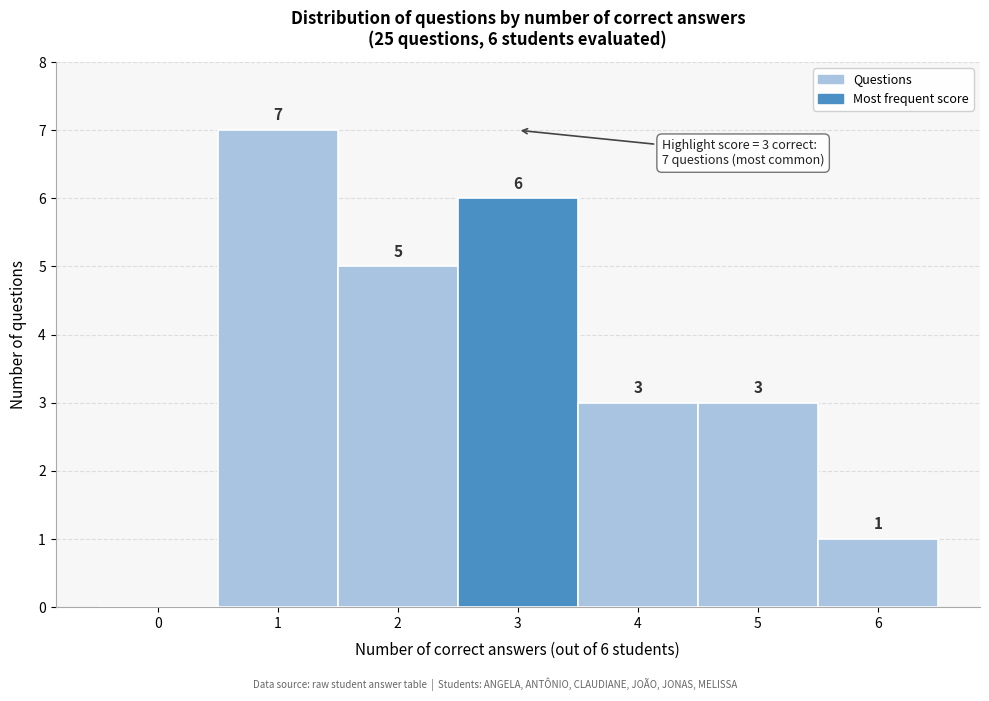

Which range on the x-axis has the tallest bar?

0.5 to 1.5